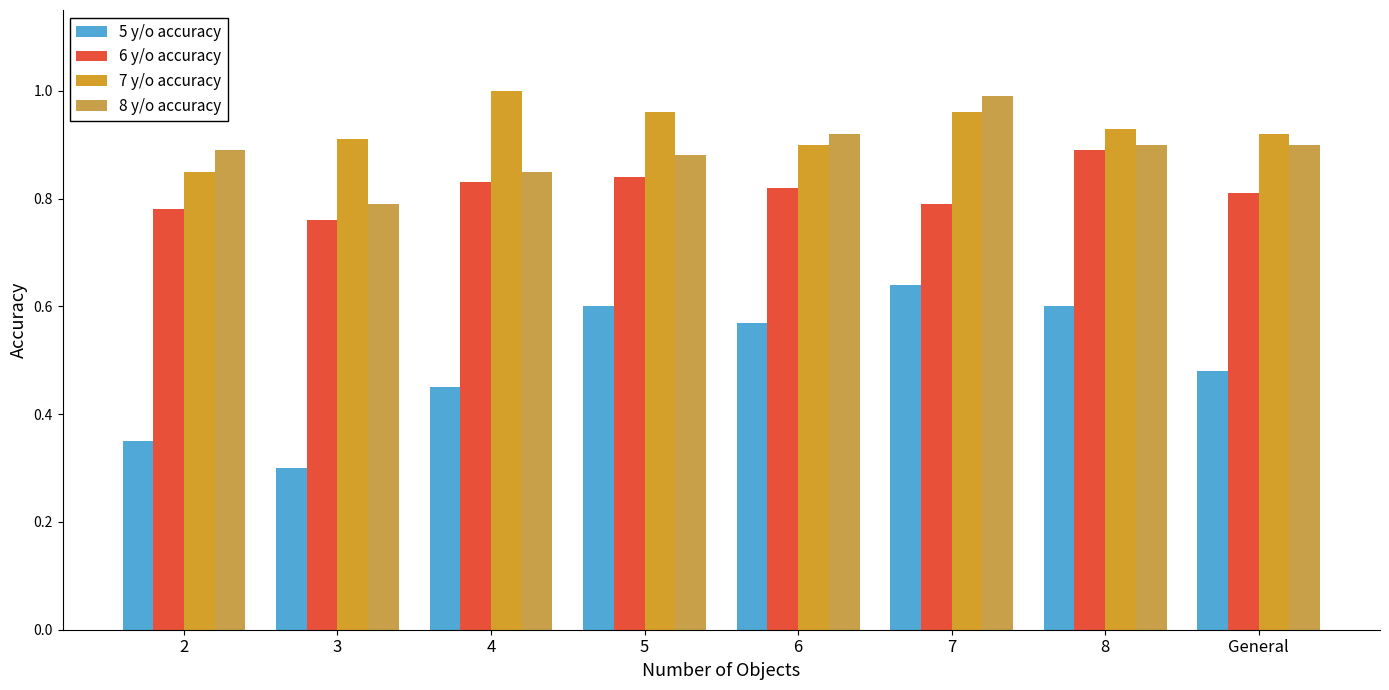

How many distinct data groups are displayed?

4